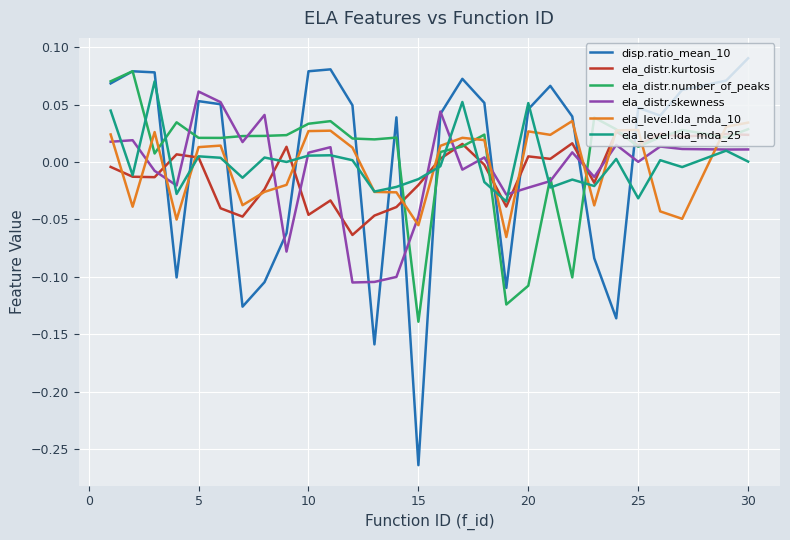

Which series has the widest spread of values?

disp.ratio_mean_10